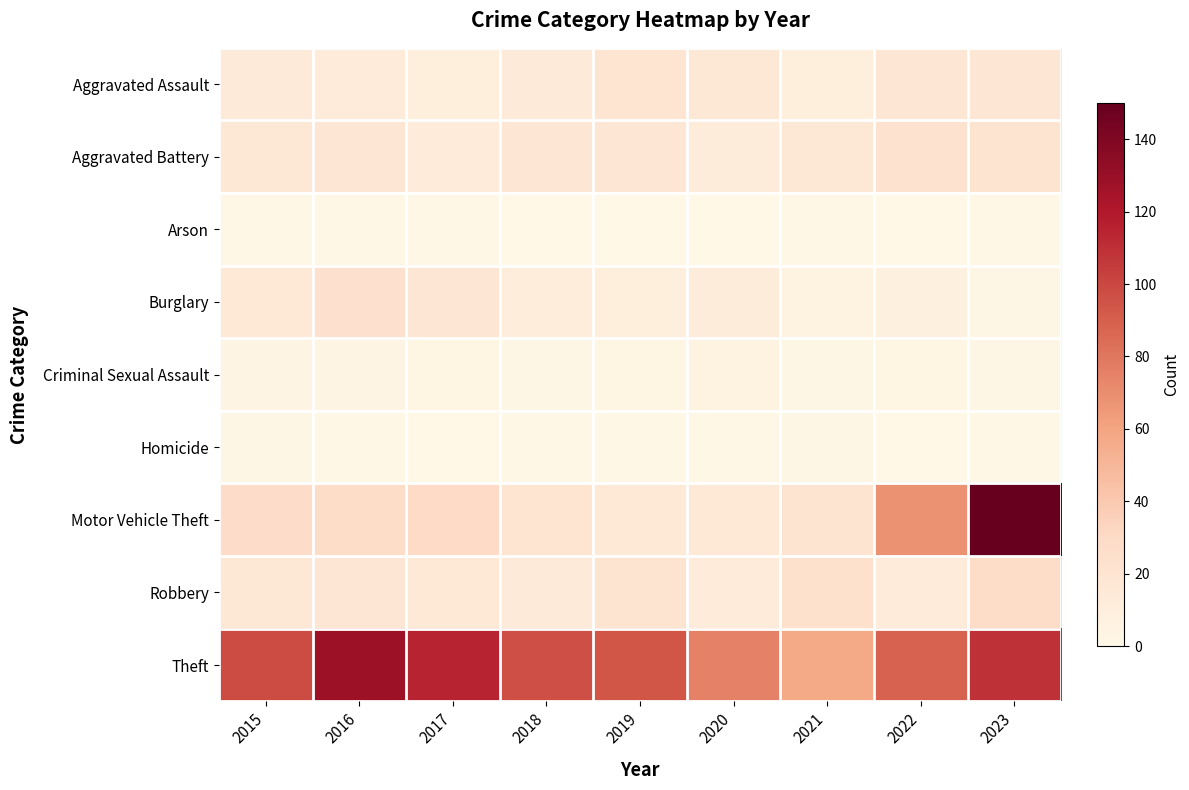

What is the greatest value displayed?

150